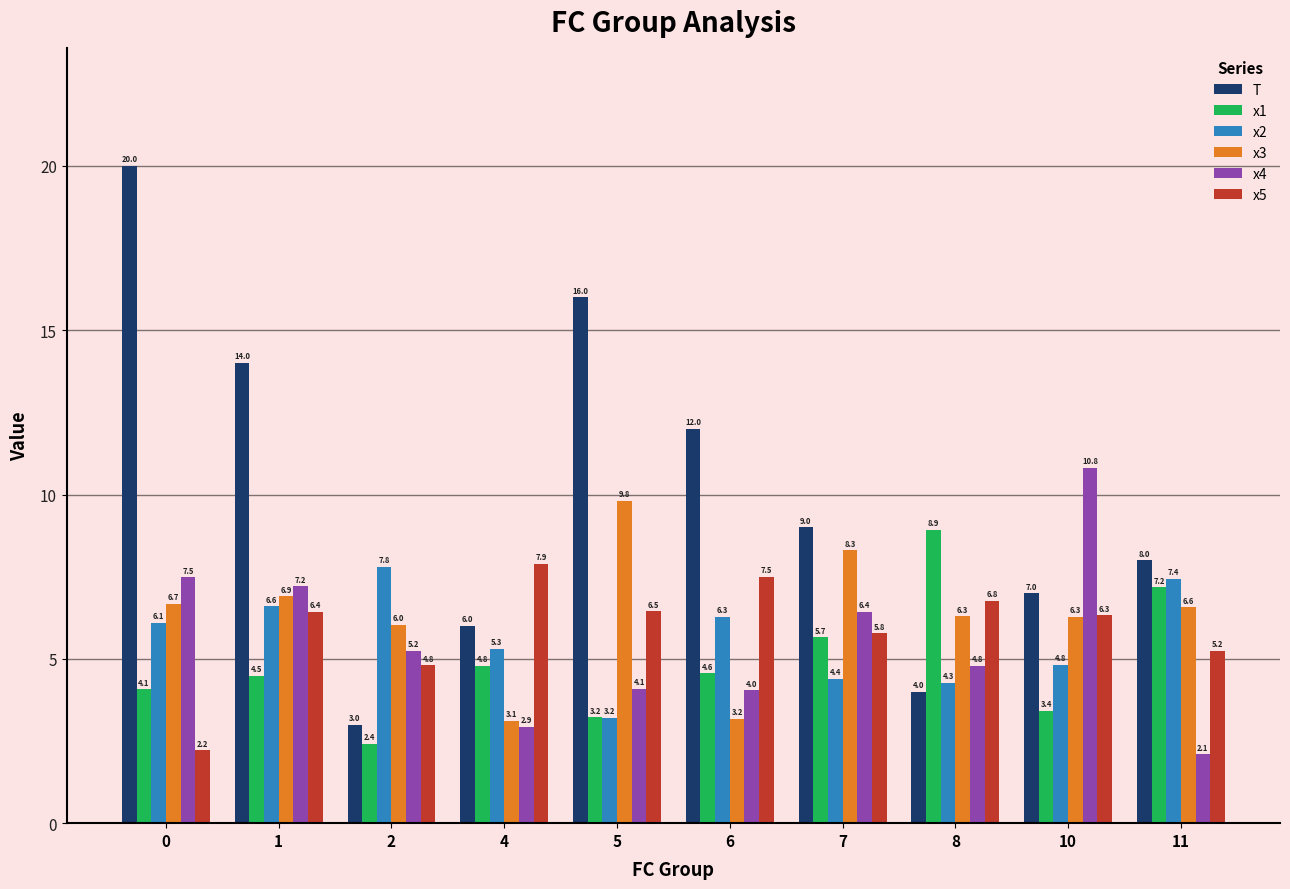

How many categories are shown in the chart?

10